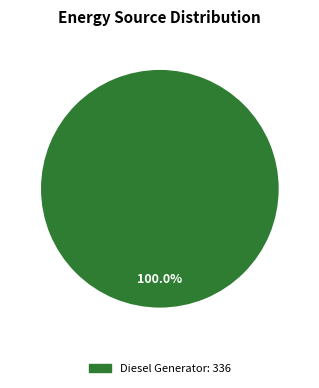

Is there any slice that represents more than half of the pie?

Yes